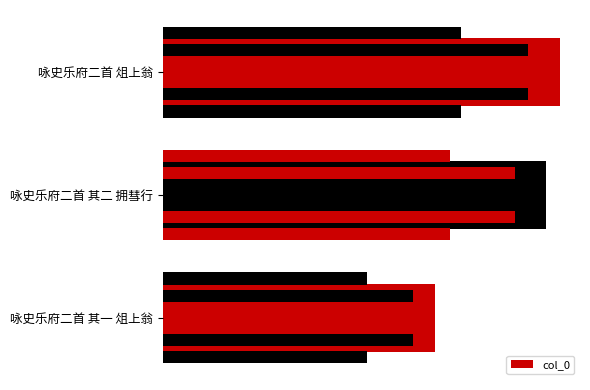

Is it true that the value at 咏史乐府二首 其二 拥彗行 is 220484?

False